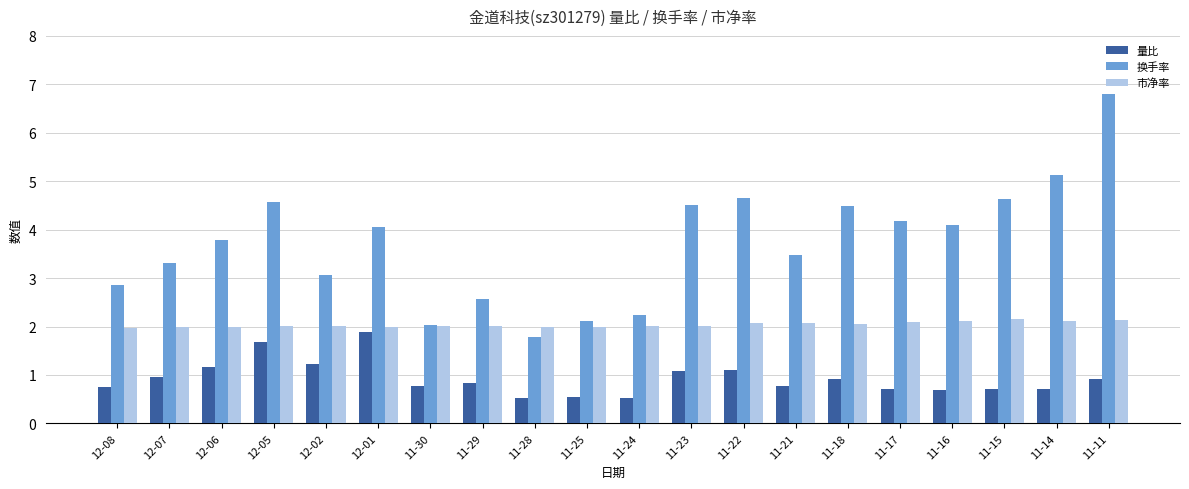

Which series has the largest total across all categories?

换手率